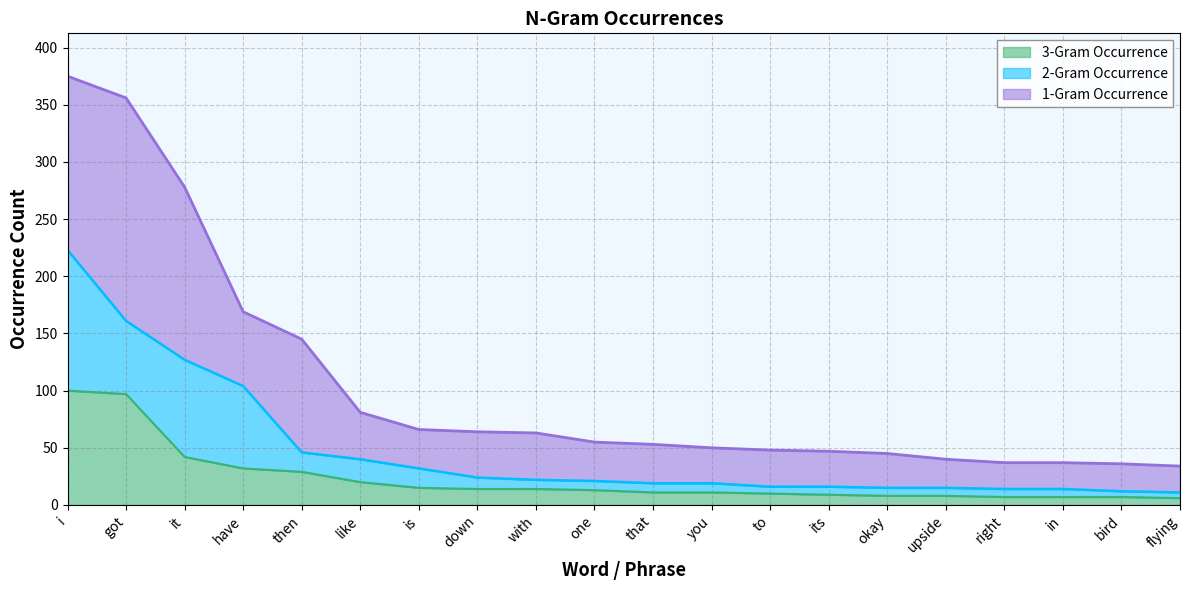

Which category has the highest value across all series?

i